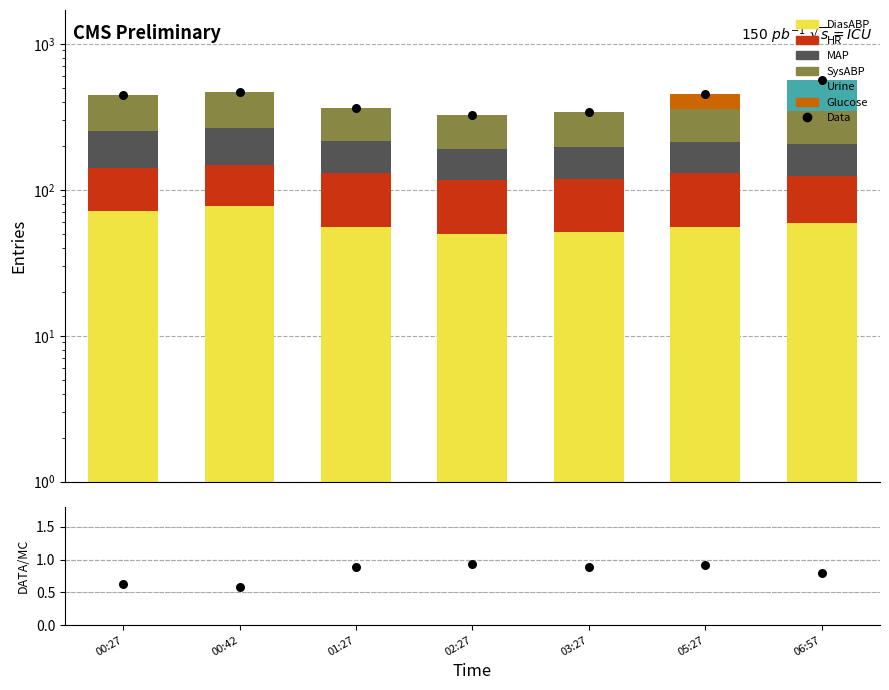

What is the total value across all series at 00:27?

445.0